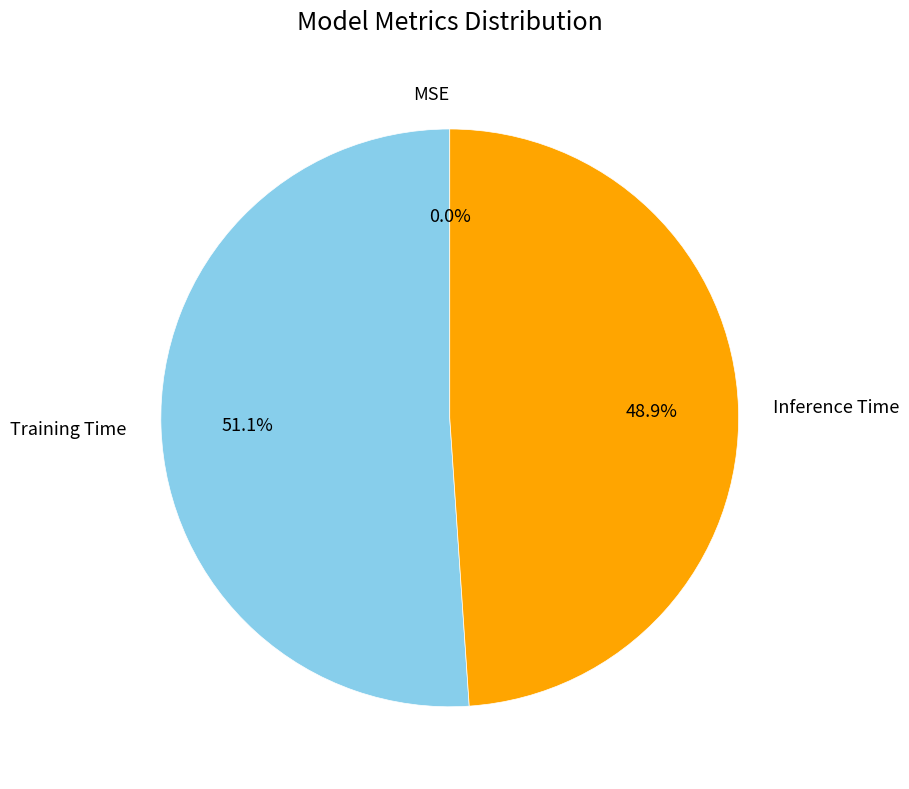

Which category has the biggest portion of the pie?

Training Time